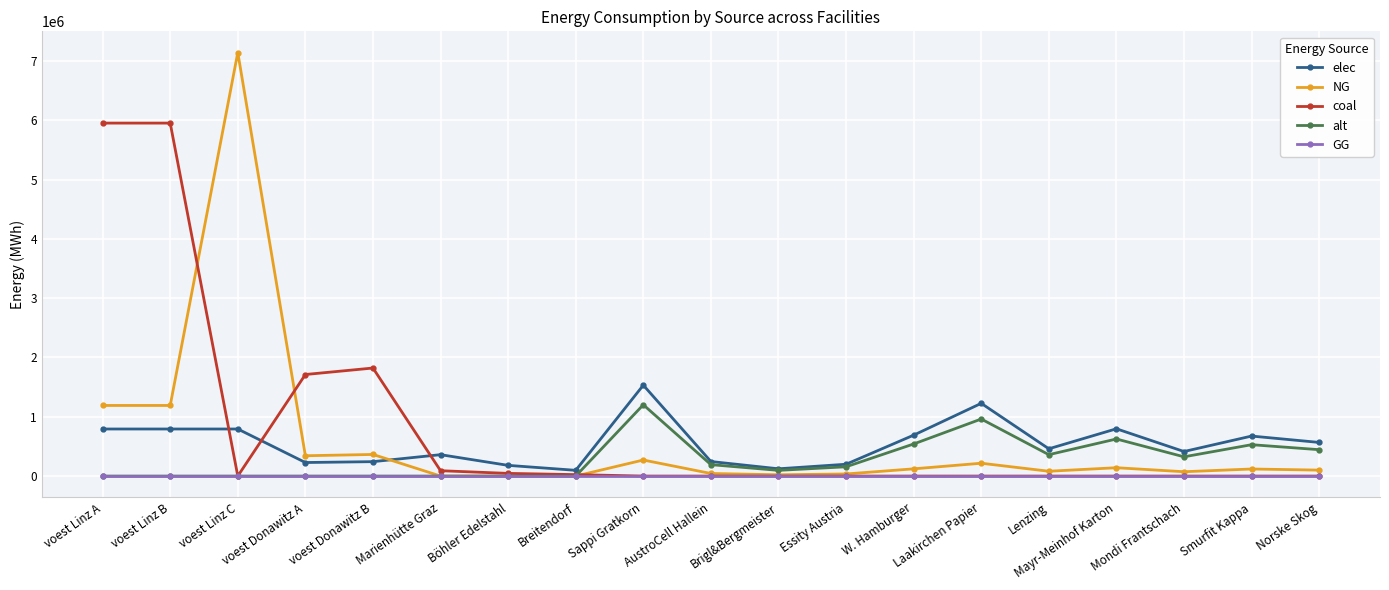

Which series changed the most between voest Linz B and voest Donawitz A?

coal